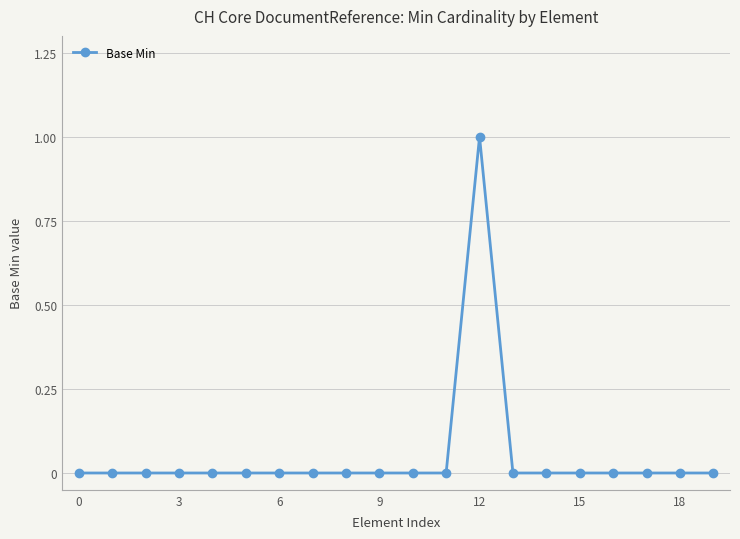

Reading left to right, transcribe all the data shown in this chart.

0	0	0	0	0	0	0	0	0	0	0	0	1	0	0	0	0	0	0	0